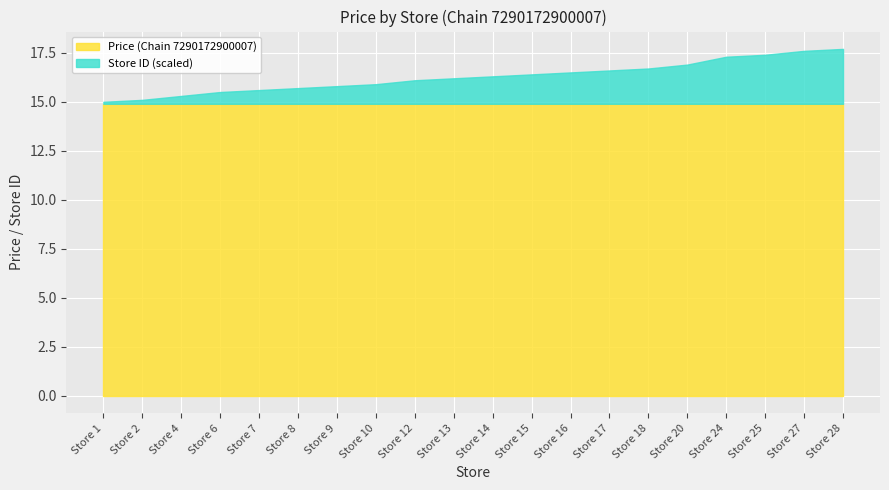

True or false: Price (Chain 7290172900007) has a value of 14.9 at Store 14.

True